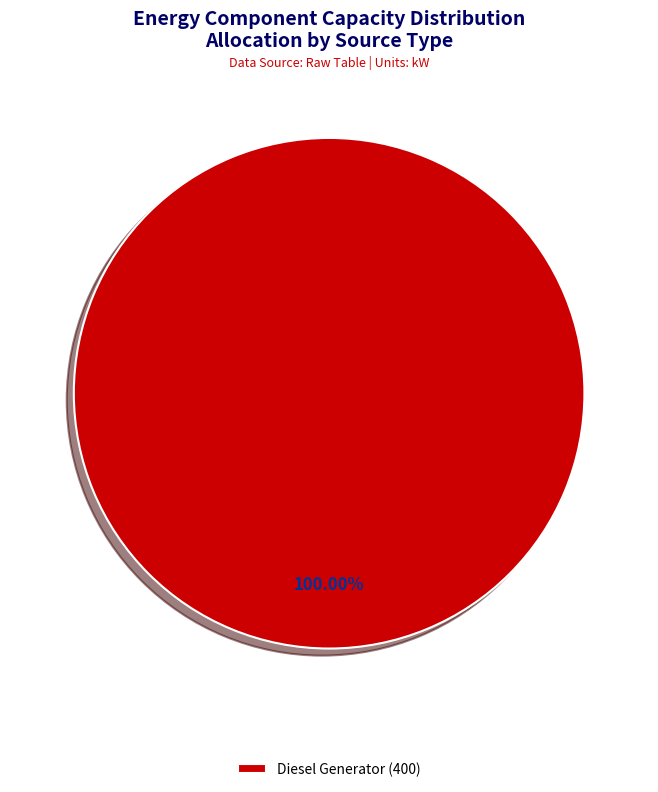

How many slices are in this pie chart?

1